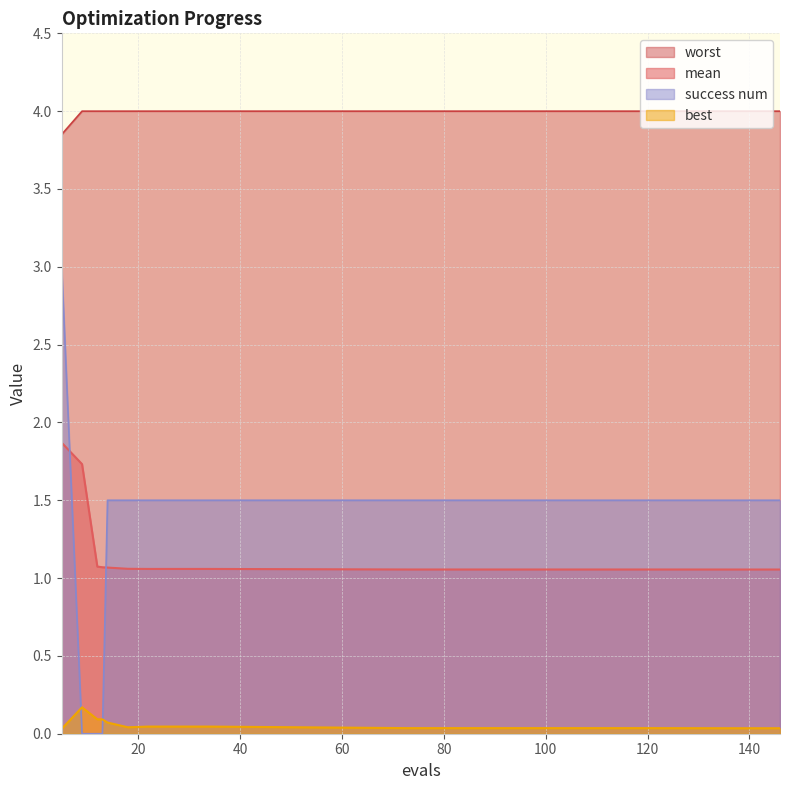

True or false: mean and best cross at least once.

False